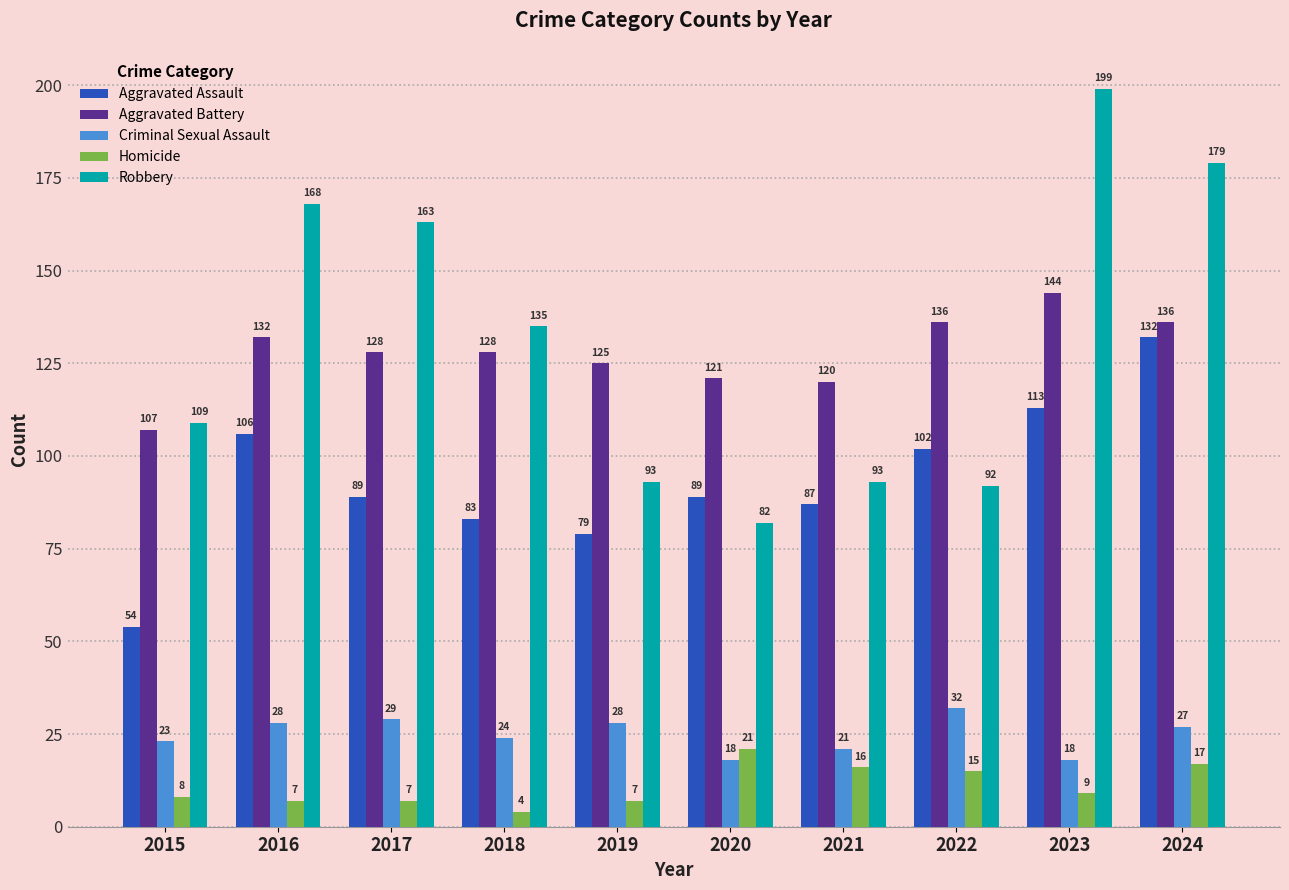

Does the chart contain any negative values?

No